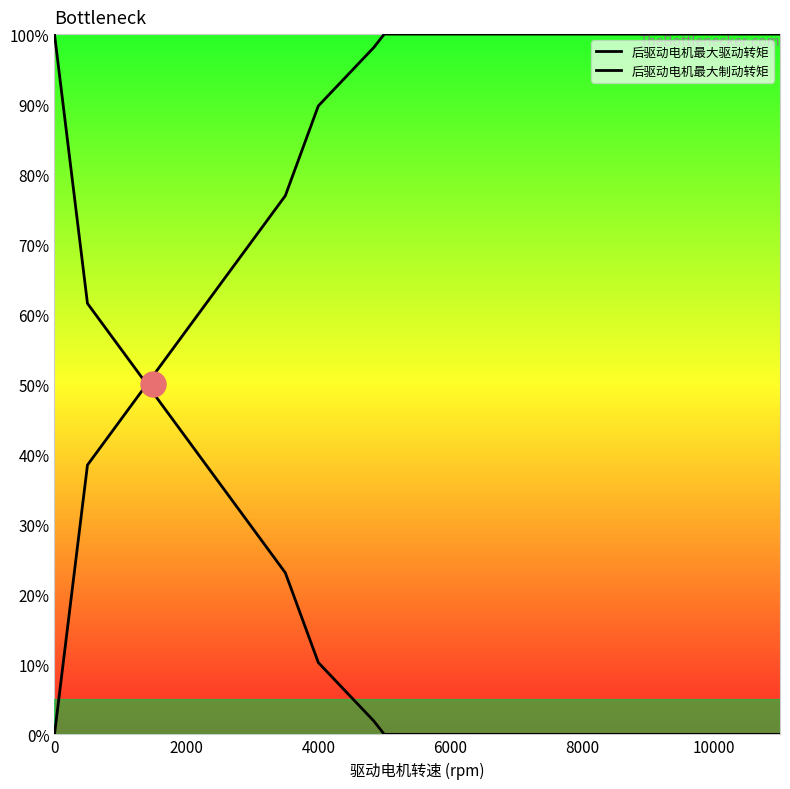

Is this an area chart (filled region under the line)?

No